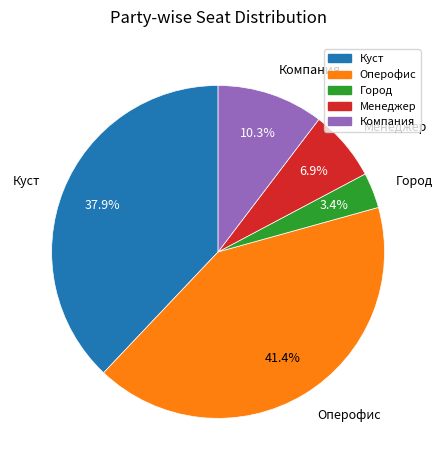

The Город slice represents 3% of the pie. True or false?

True